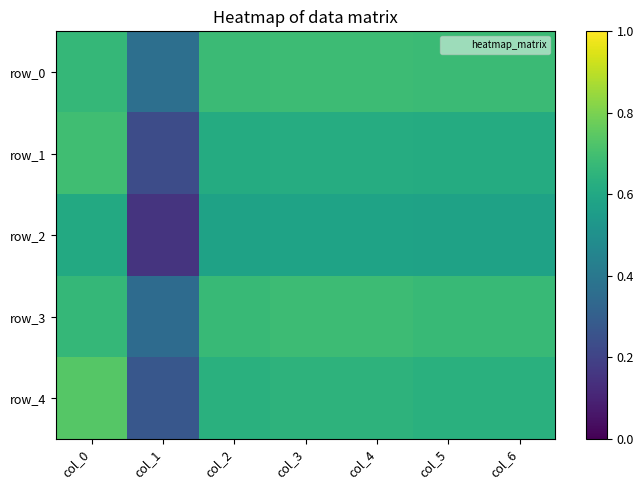

Reading right to left, what are all the values shown in this chart?

row_0: 0.7	0.7	0.7	0.7	0.7	0.4	0.7
row_1: 0.6	0.6	0.6	0.6	0.6	0.2	0.7
row_2: 0.6	0.6	0.6	0.6	0.6	0.1	0.6
row_3: 0.7	0.7	0.7	0.7	0.7	0.3	0.7
row_4: 0.6	0.6	0.6	0.6	0.6	0.3	0.7